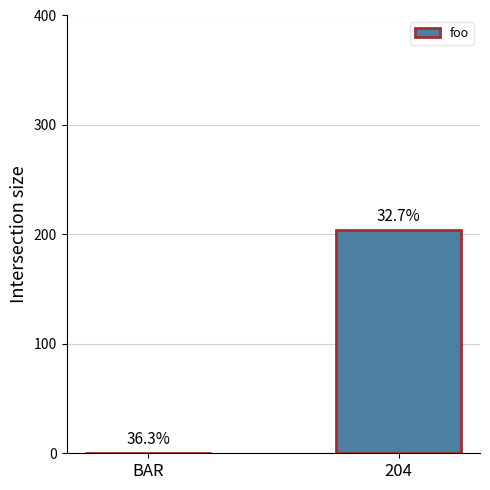

Does the chart contain stacked bars?

No